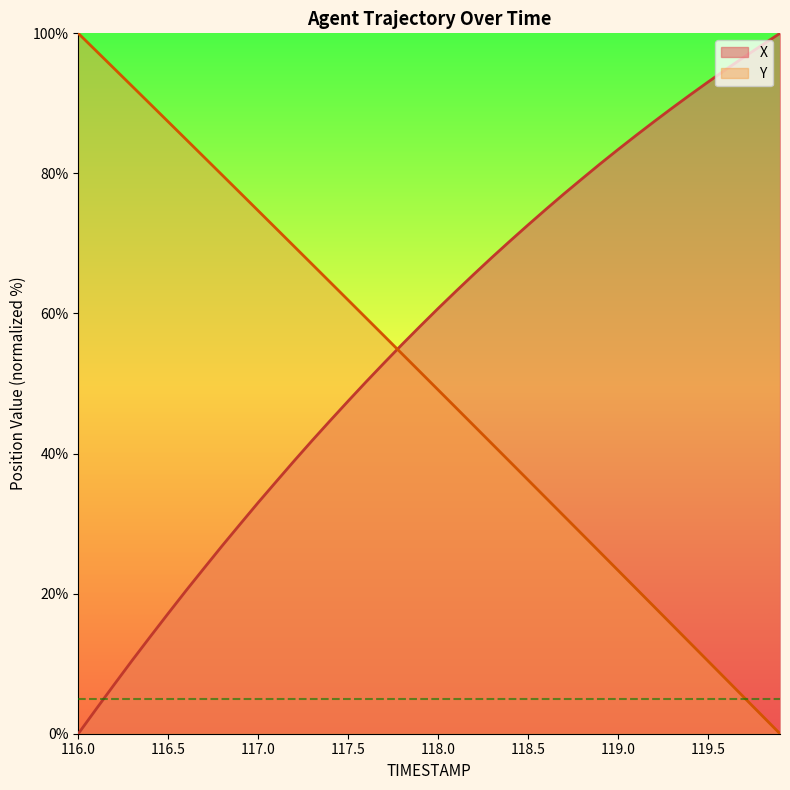

At 119.8, list the series in order from largest to smallest.

X, Y